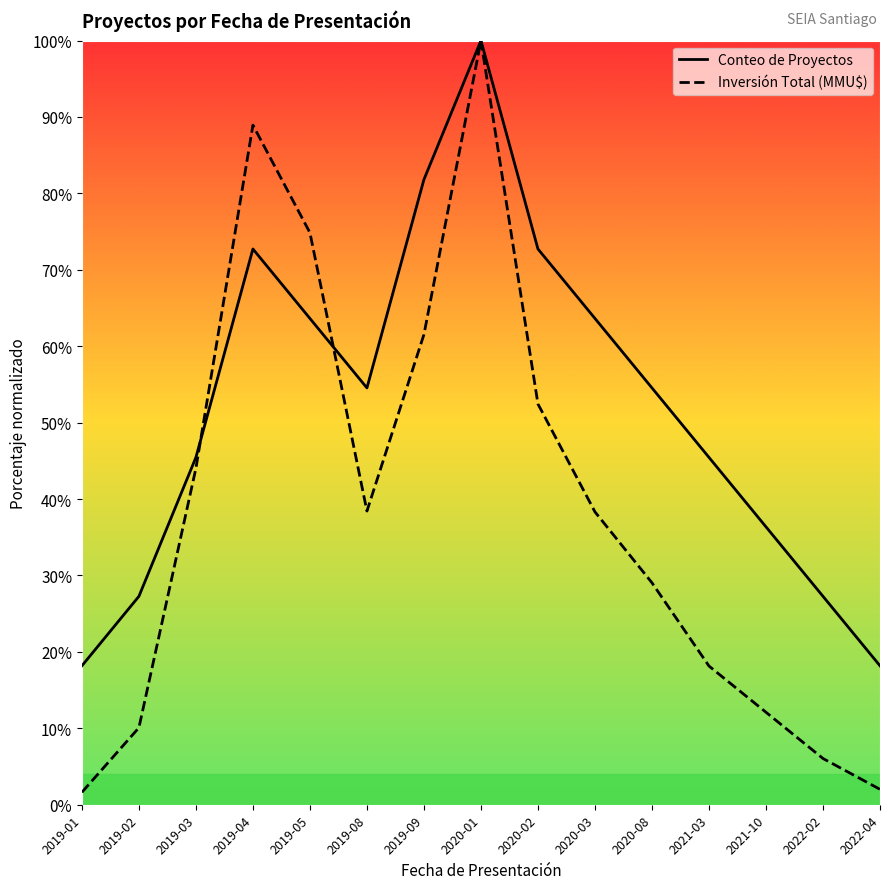

Rank the series at 2019-03 from lowest to highest value.

Inversión Total (MMU$), Conteo de Proyectos